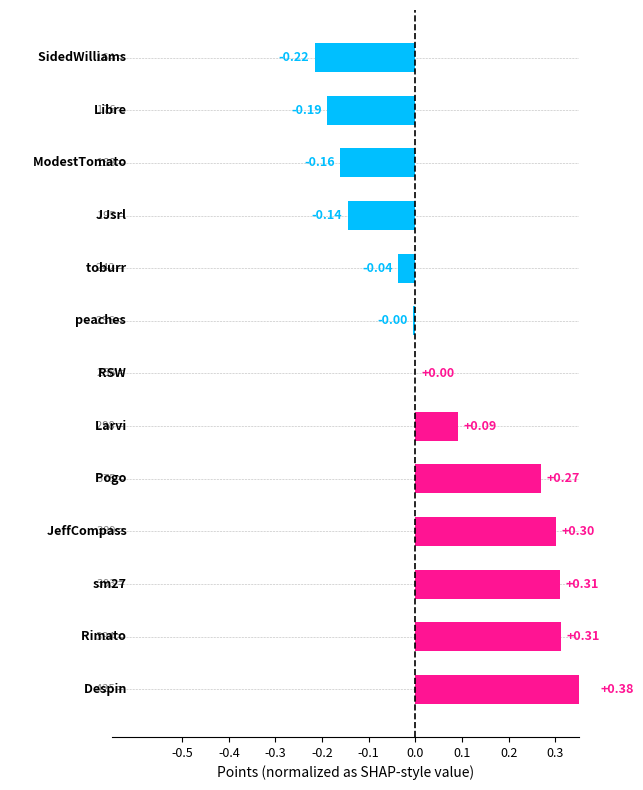

True or false: the data shows -0.1 at 0.3.

False